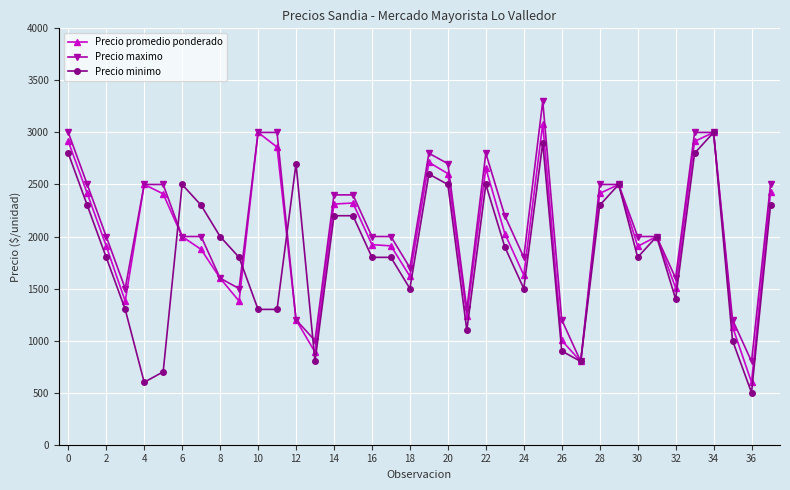

What is the value of the Precio maximo point at the 28th from the left?

800